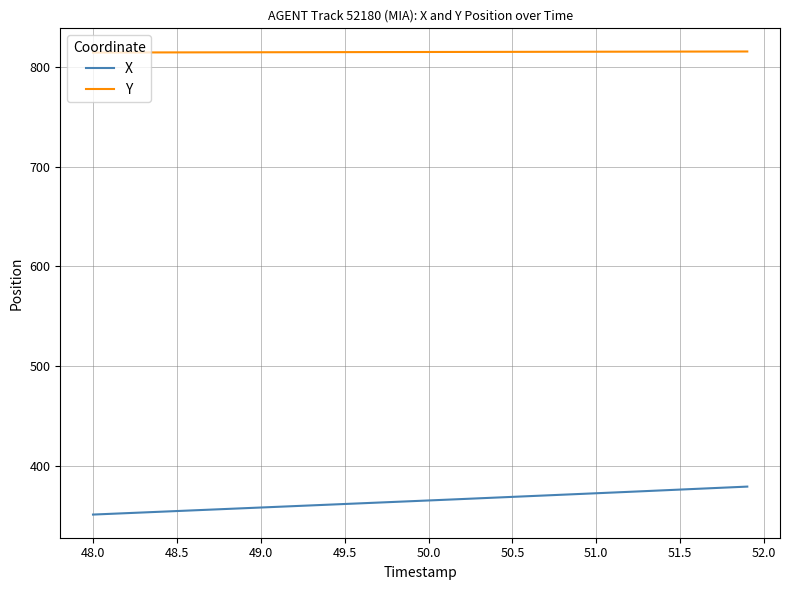

Which series has the widest spread of values?

X